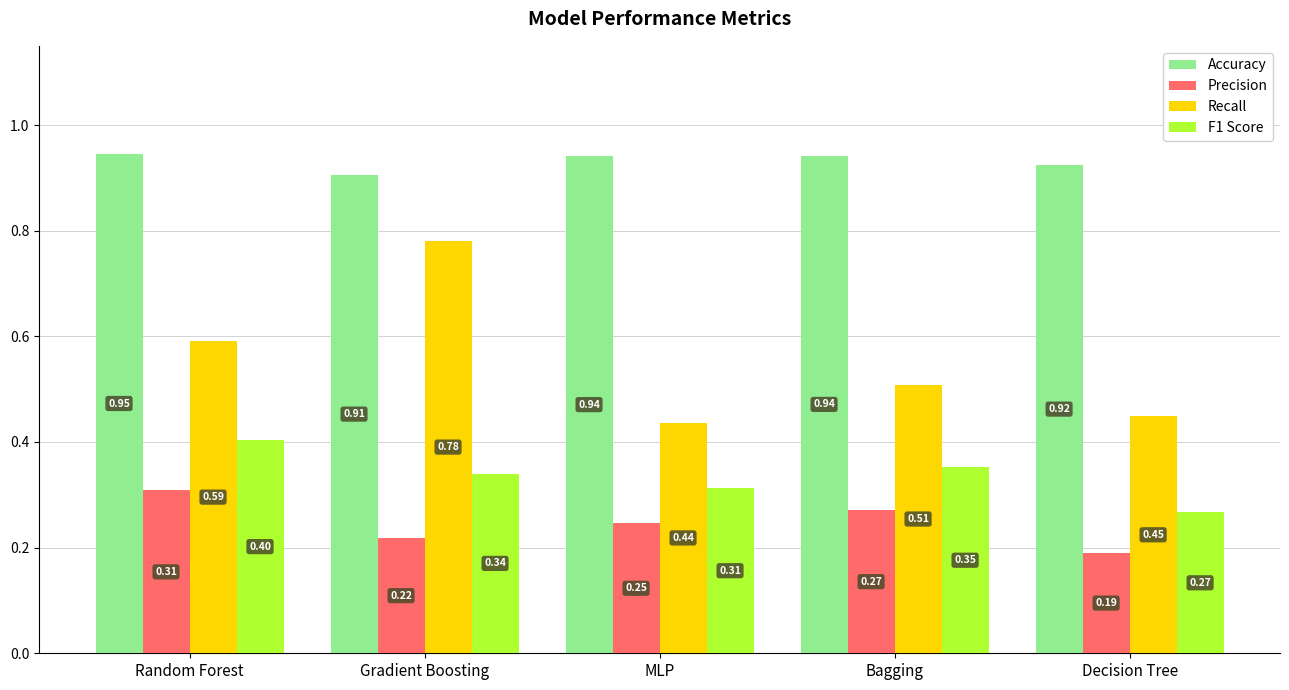

What is the label of the 3rd bar from the left?

MLP